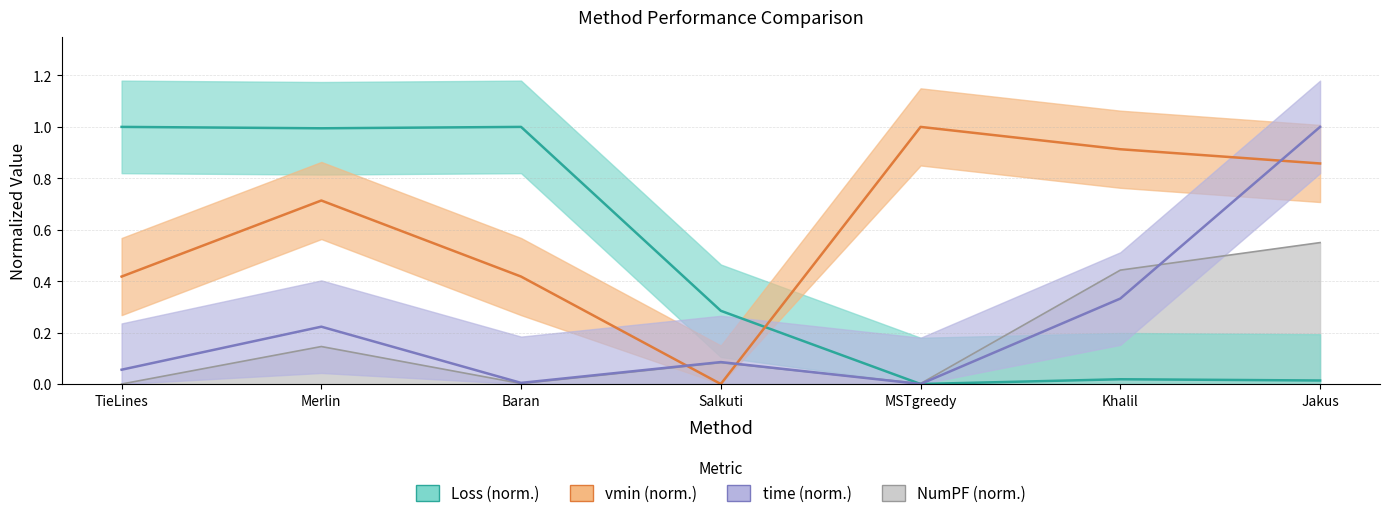

What is the value of the vmin point at the 7th from the left?

0.9